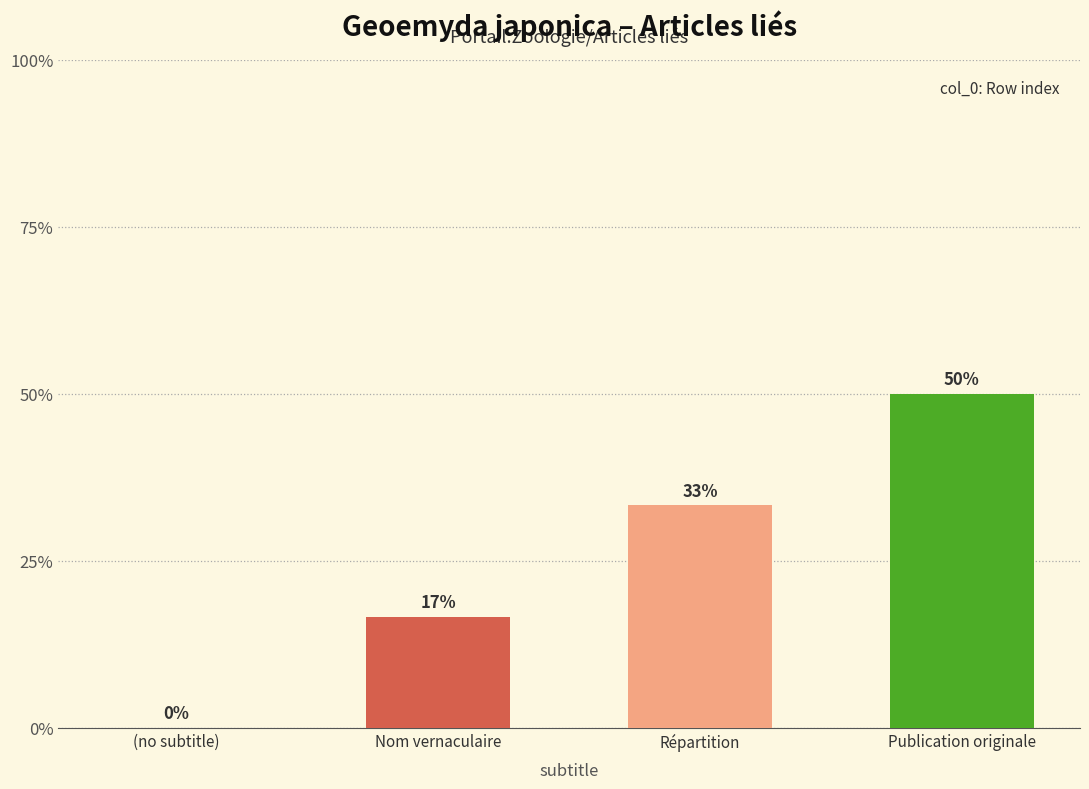

At which label does the data first exceed 2?

Publication originale